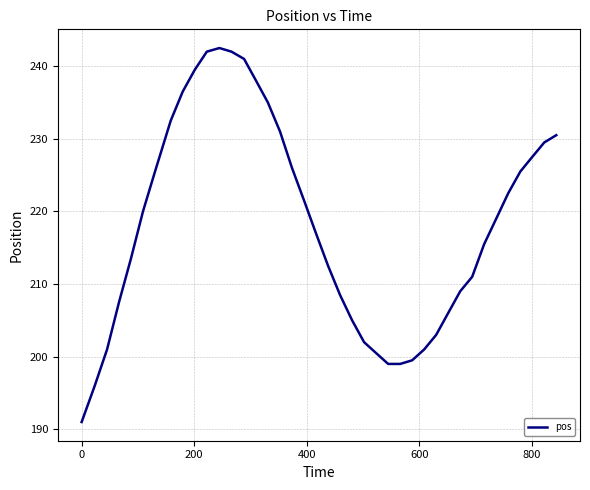

What is the greatest value displayed?

242.5